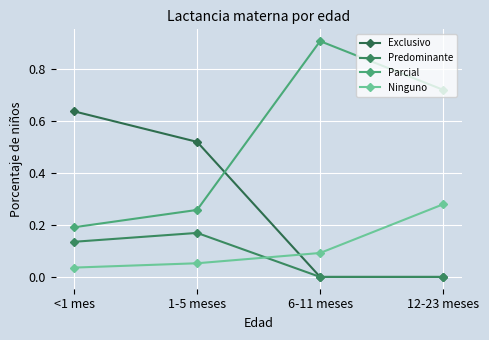

Reading left to right, what are all the values shown in this chart?

Exclusivo: 0.6	0.5	0.0	0.0
Predominante: 0.1	0.2	0.0	0.0
Parcial: 0.2	0.3	0.9	0.7
Ninguno: 0.0	0.1	0.1	0.3